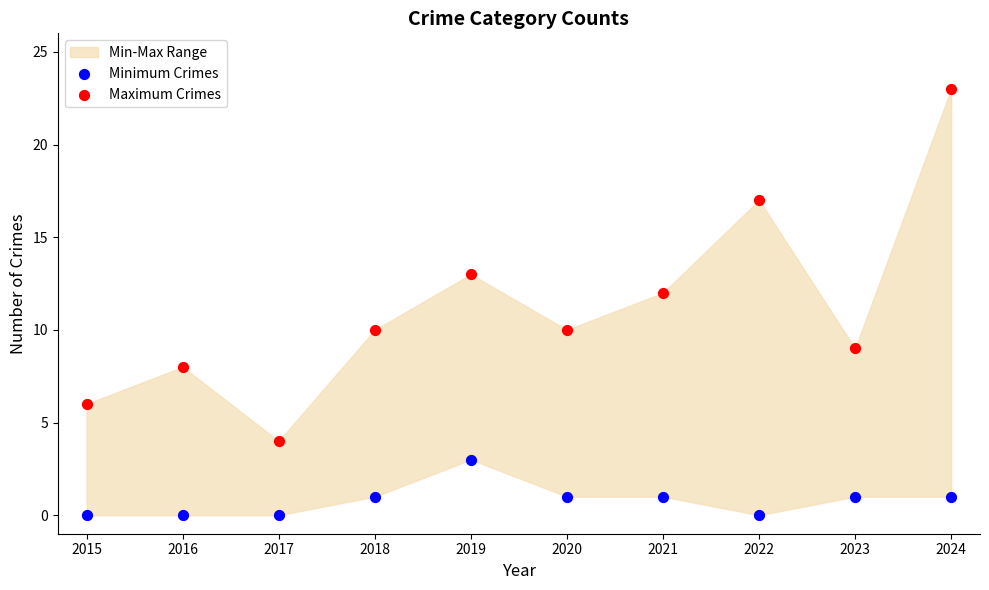

Which series reaches the minimum Y coordinate?

Minimum Crimes